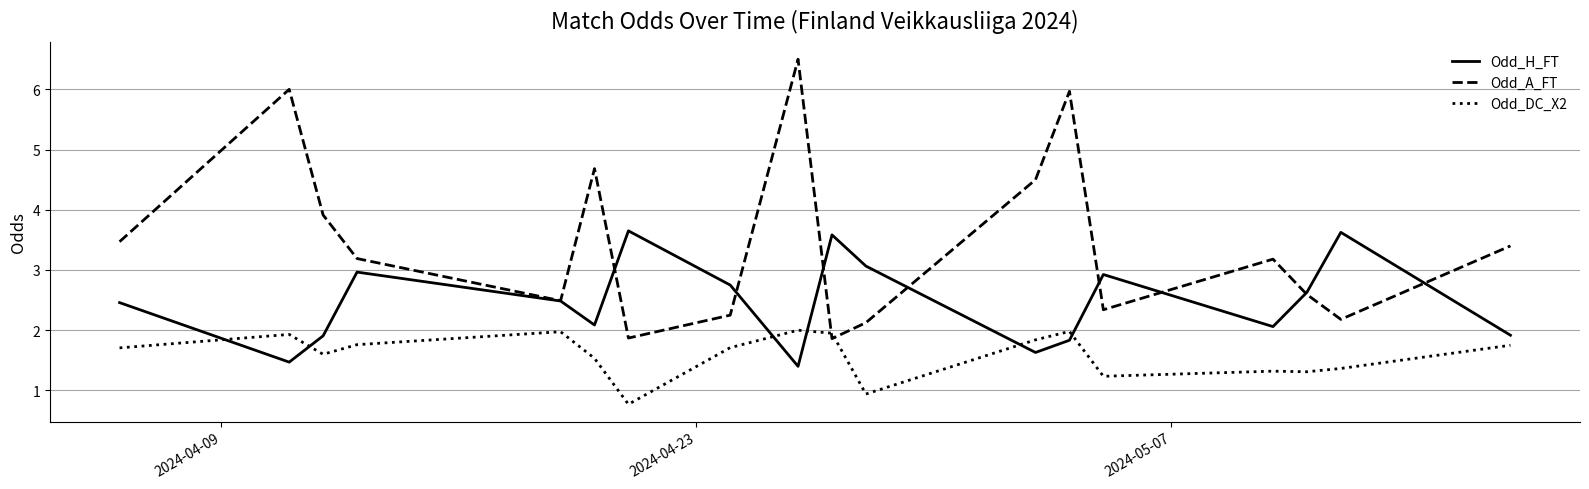

Which series ends up on top after the final intersection of Odd_H_FT and Odd_DC_X2?

Odd_H_FT